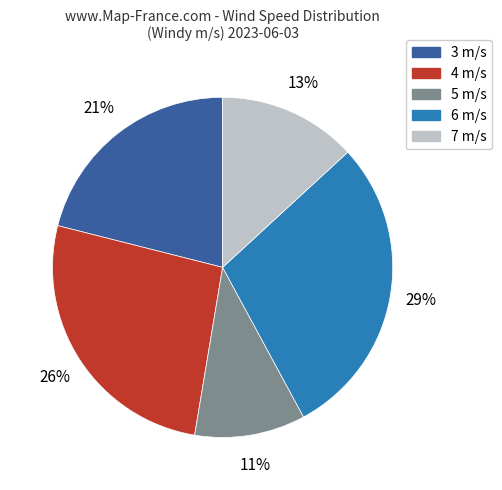

Does any single category account for the majority?

No